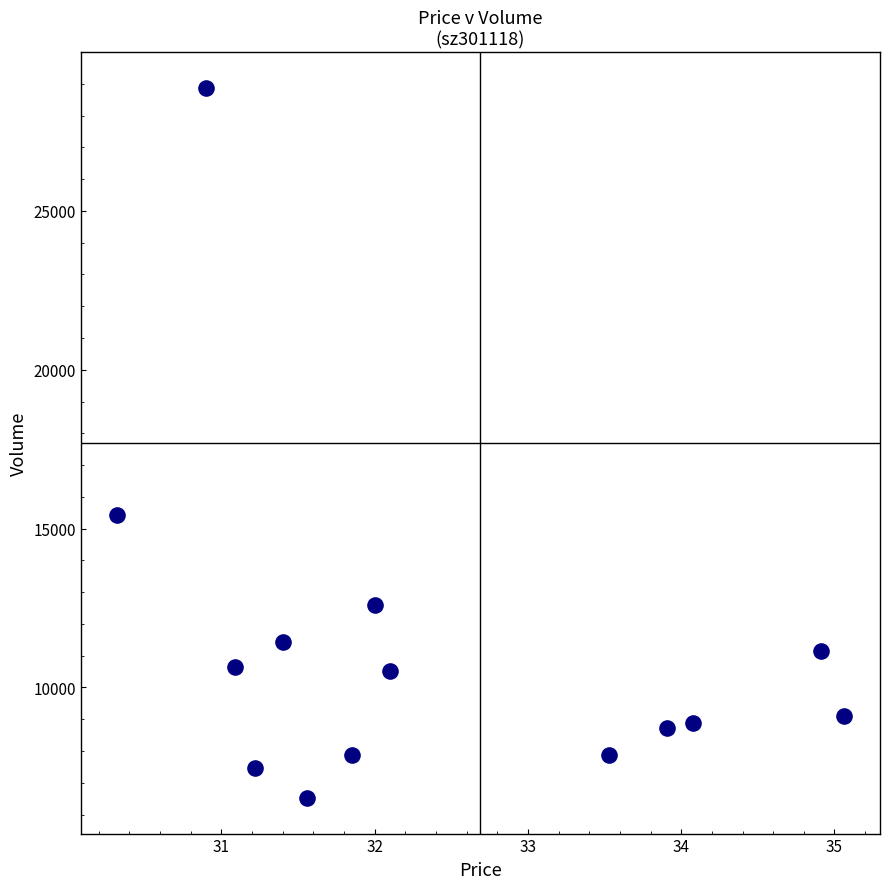

What Y value in the scatter plot is closest to 17695?

15434